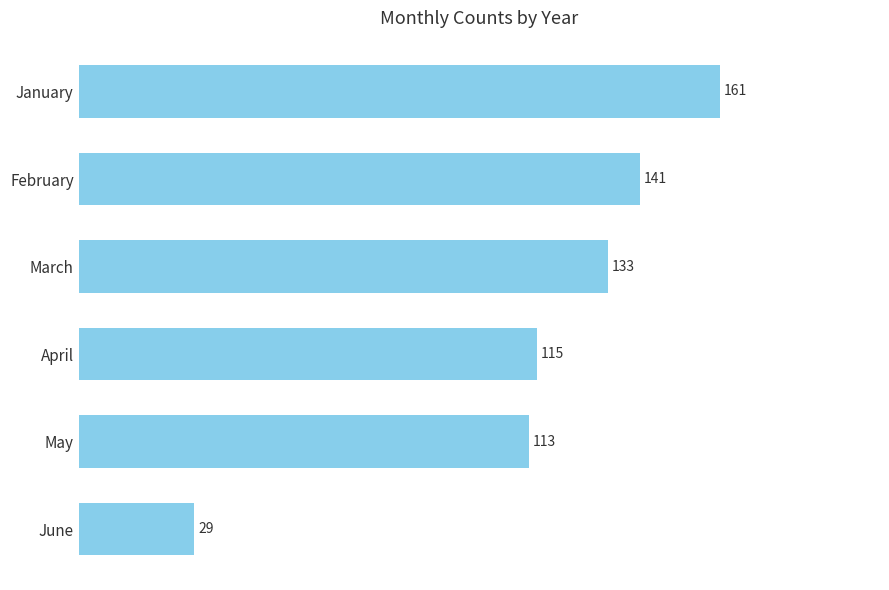

What value does the data have at April, to the nearest 5?

115